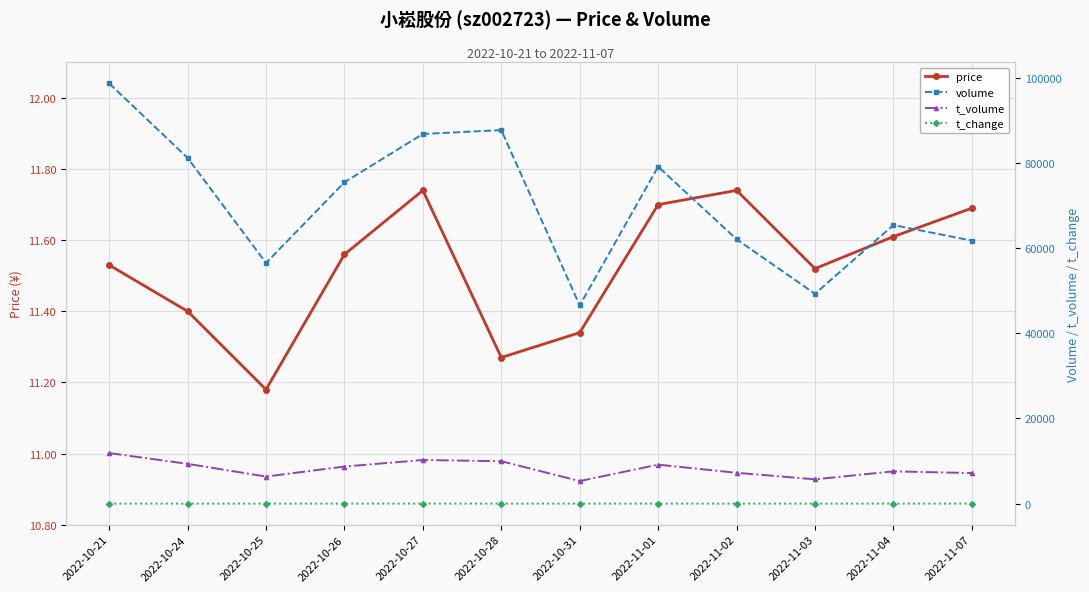

At 2022-11-03, list the series in order from largest to smallest.

volume, t_volume, price, t_change